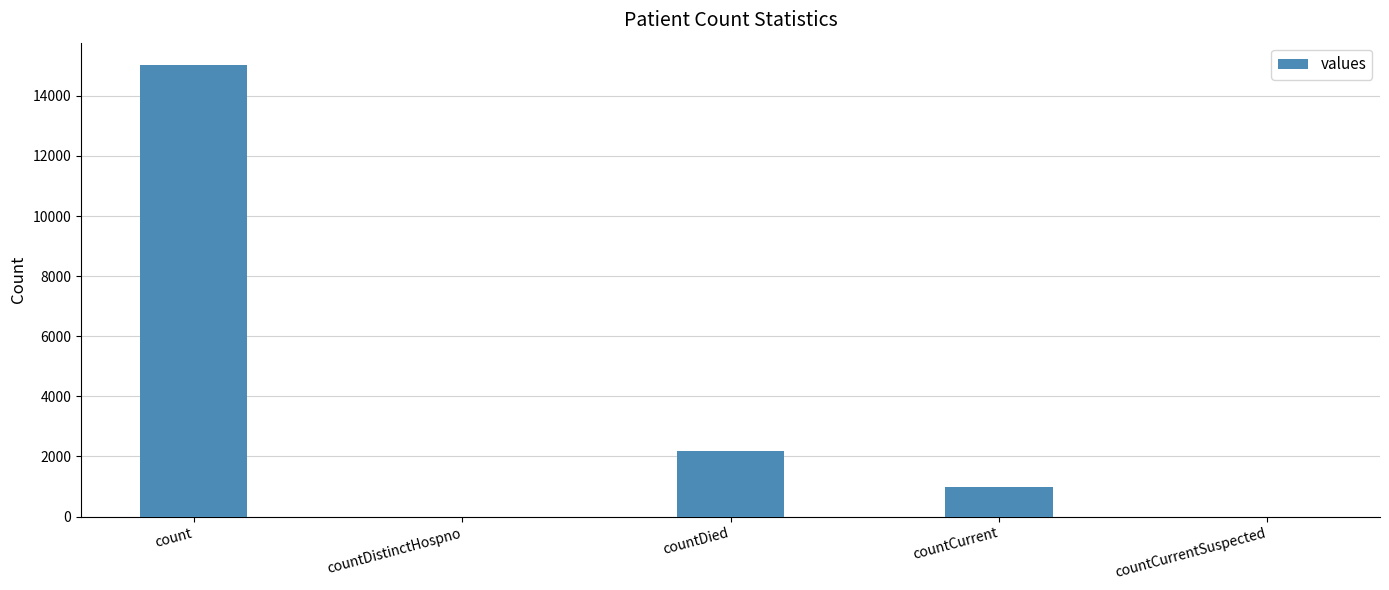

Between count and countCurrentSuspected, which is larger?

count